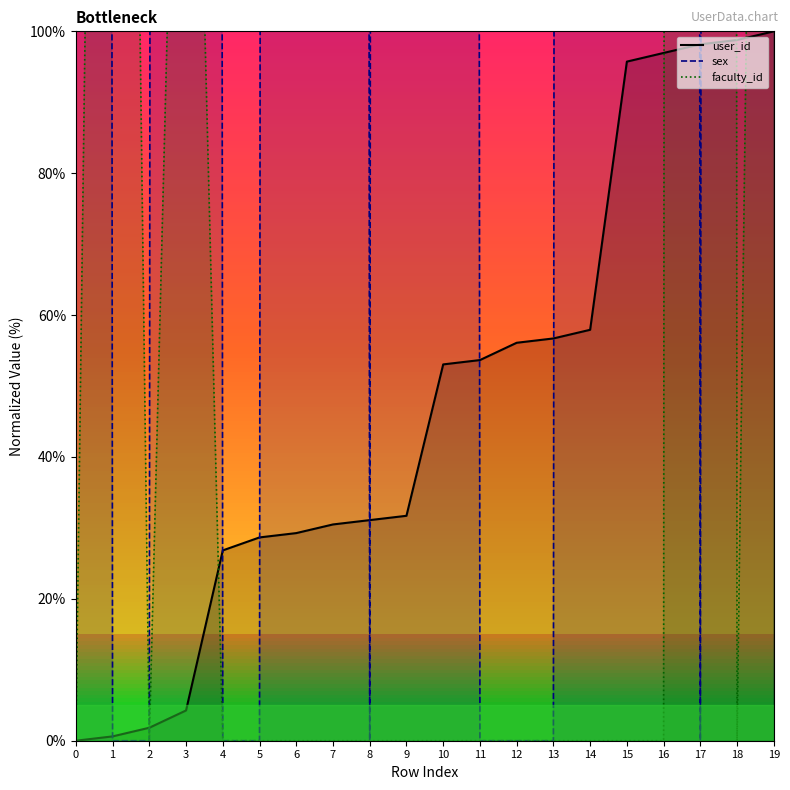

At which label does sex reach its minimum?

1